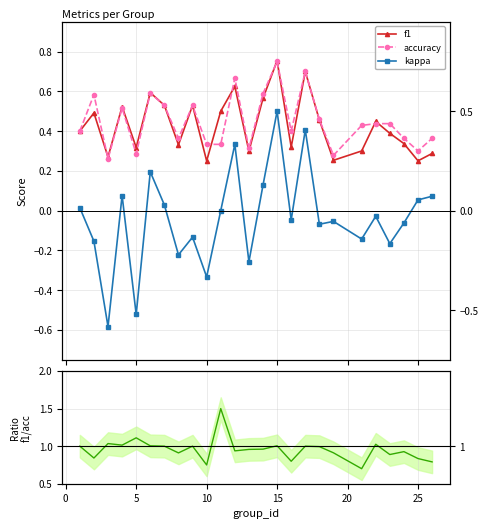

True or false: f1/accuracy has more than 2 interior local peaks.

True